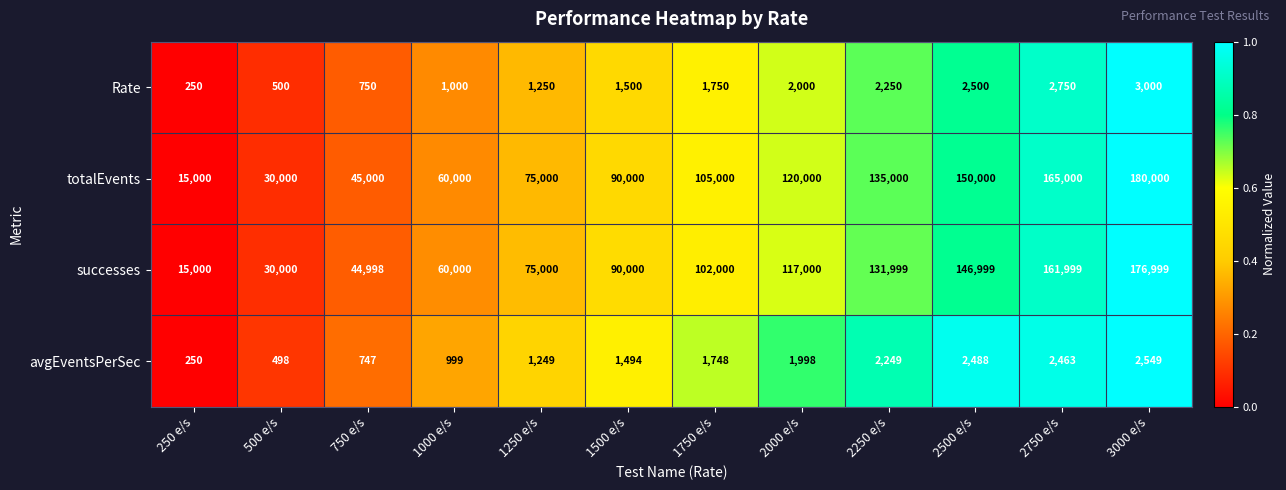

How many series are shown in this chart?

4